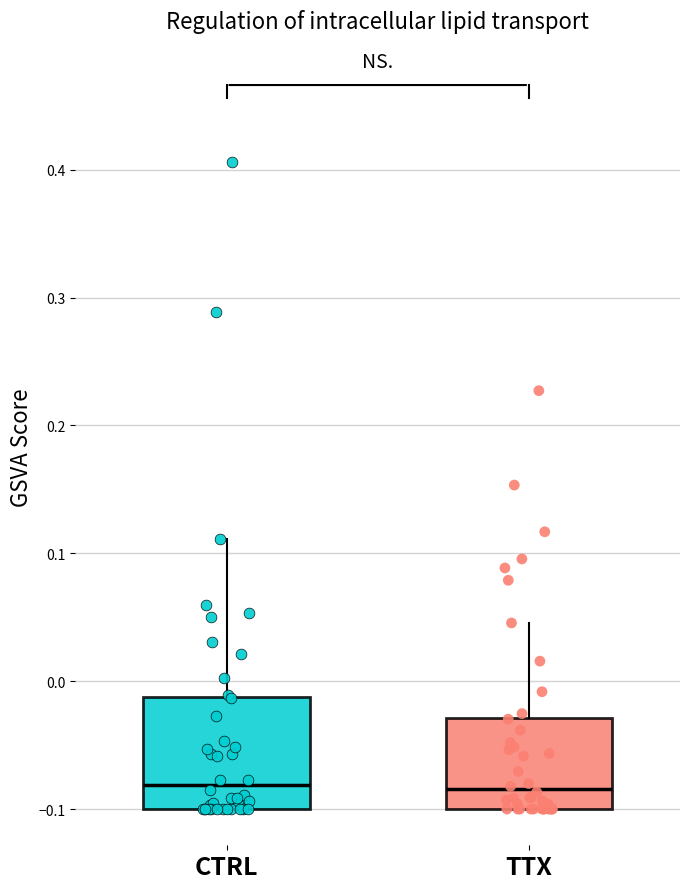

Reading left to right, transcribe this box plot: for each box, give where its median line is, the range the box spans, and where its two whiskers end, as read against the y-axis. The values are not printed on the chart, so give them approximately, as read against the axis.

CTRL: median -0.08, box -0.10 to -0.01, whiskers -0.10 to 0.11
TTX: median -0.08, box -0.10 to -0.03, whiskers -0.10 to 0.05